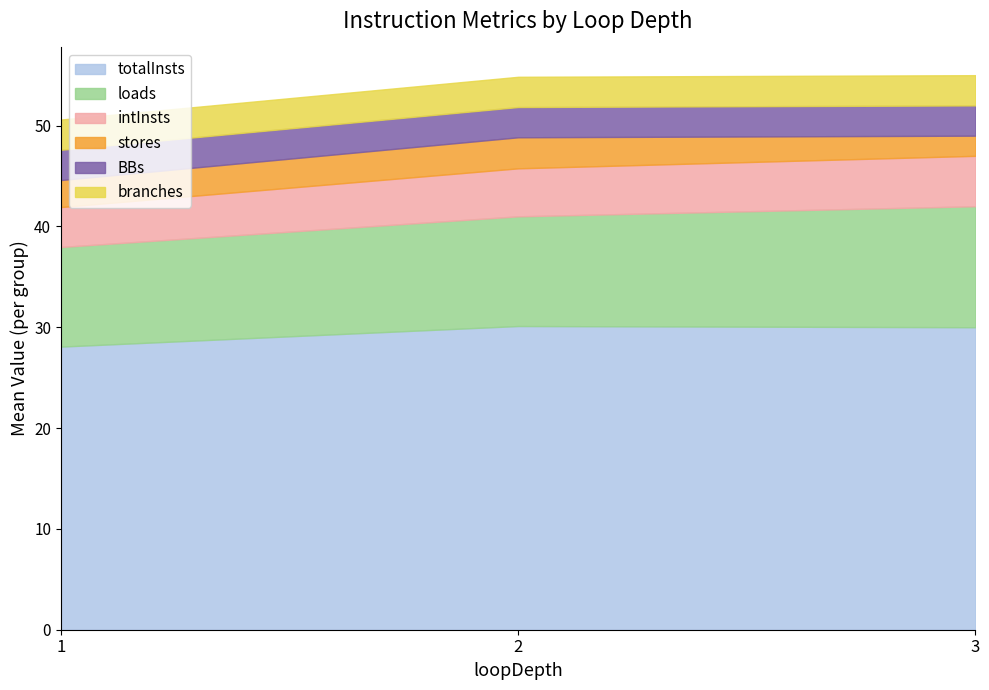

At which category is the sum across all series the highest?

3